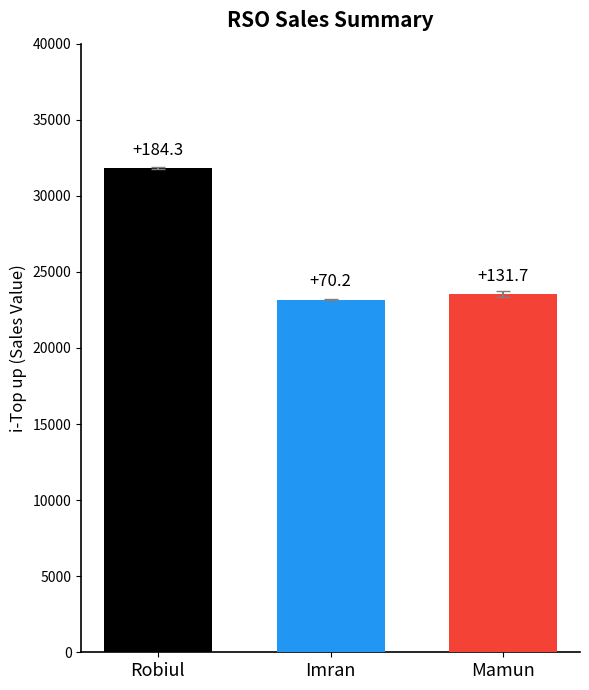

How many bars are there in each group?

3